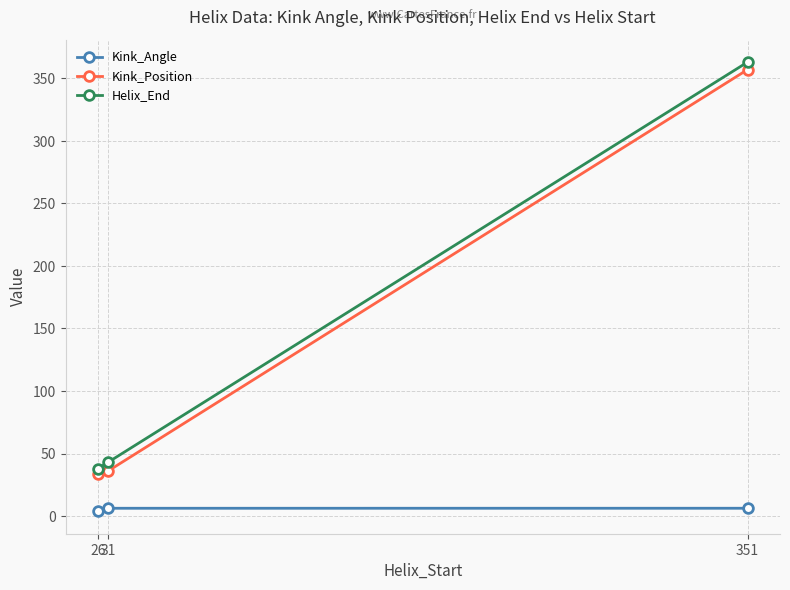

Is it true that Helix_End equals 51.1 at 26?

False